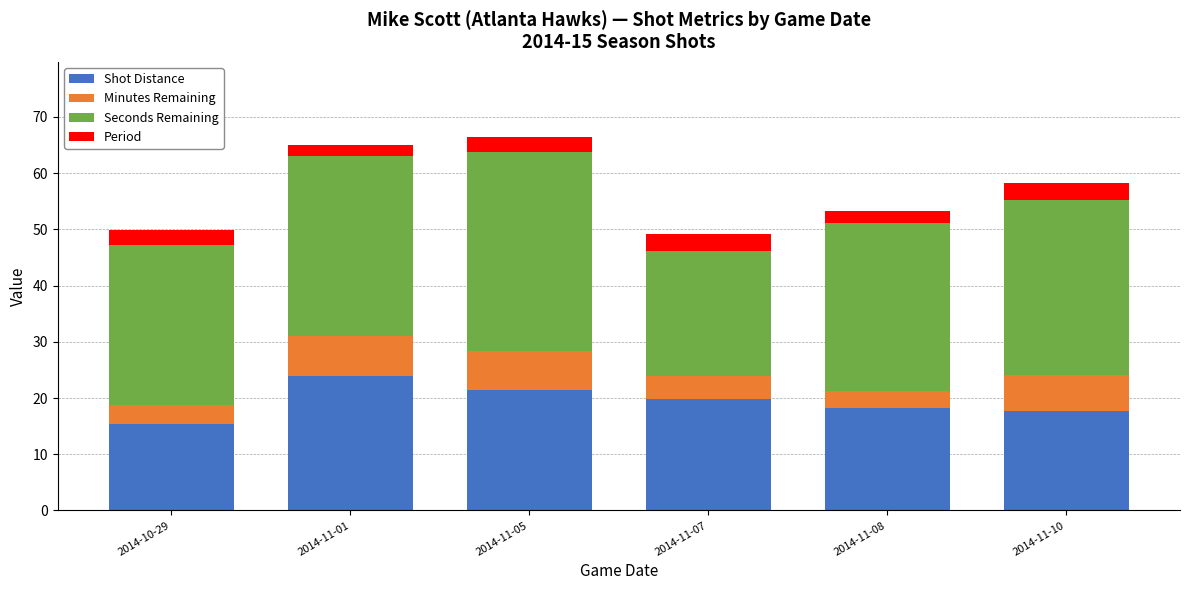

What are all the series names shown in the legend?

Shot Distance, Minutes Remaining, Seconds Remaining, Period